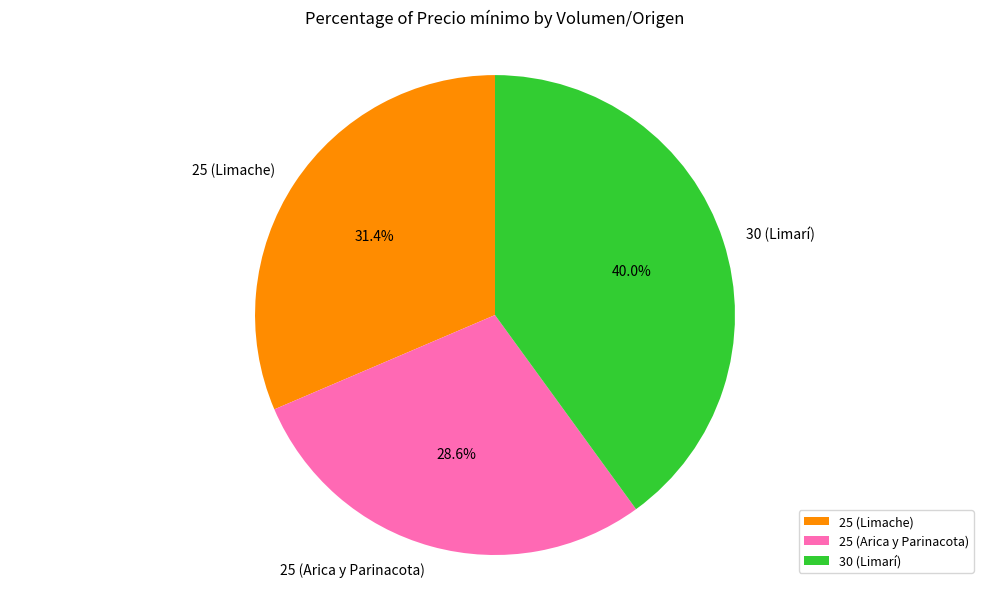

What portion of the pie excludes 30 (Limarí)?

60.0%